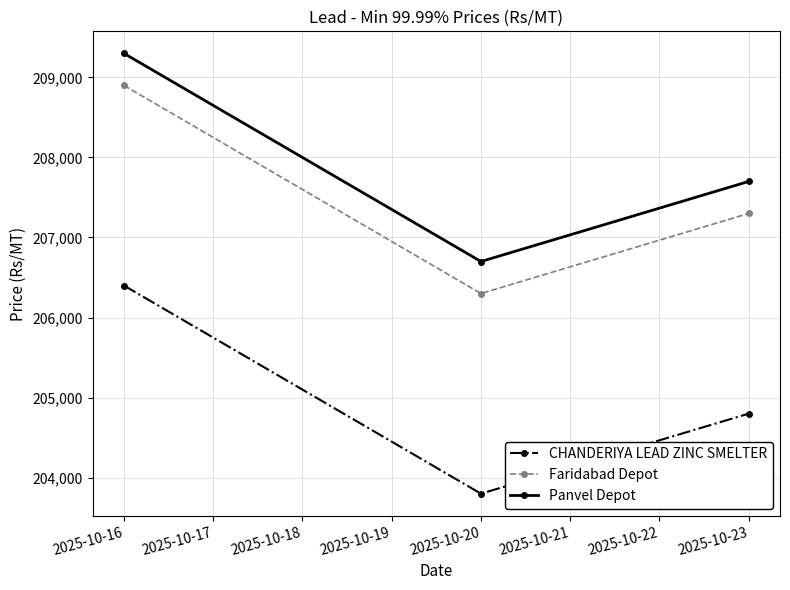

What is the value of the Faridabad Depot point at the 2nd from the left?

206300